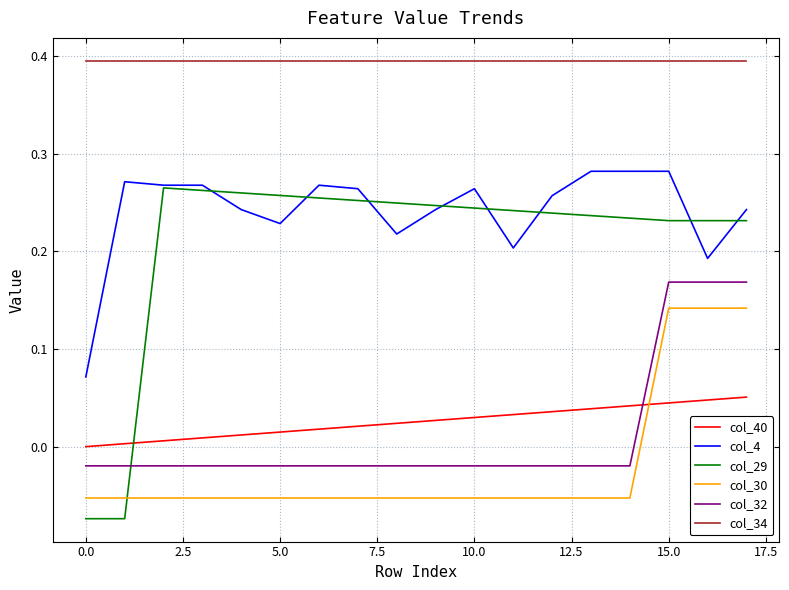

Does the chart have visible grid lines?

Yes